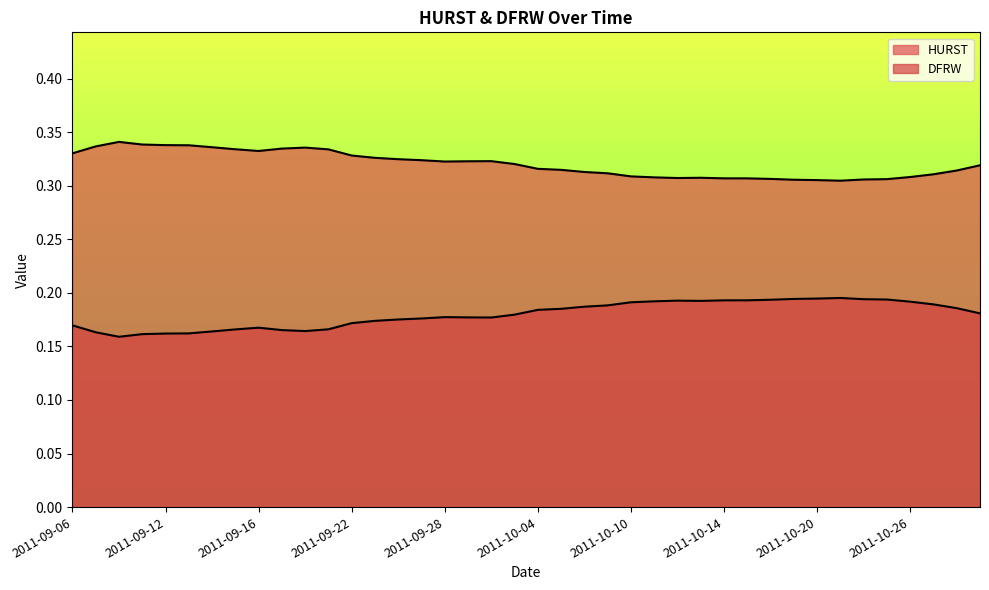

List the series in order of their peak value, highest first.

HURST, DFRW